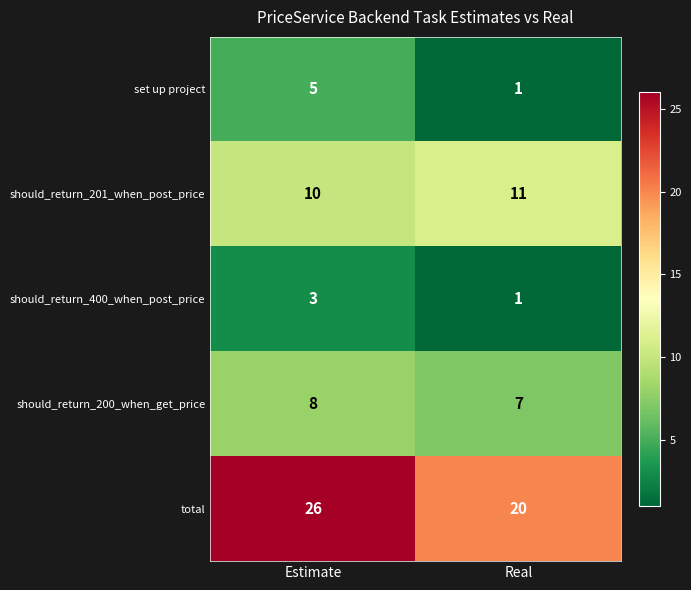

Reading right to left, transcribe all the data shown in this chart.

set up project: Real=1	Estimate=5
should_return_201_when_post_price: Real=11	Estimate=10
should_return_400_when_post_price: Real=1	Estimate=3
should_return_200_when_get_price: Real=7	Estimate=8
total: Real=20	Estimate=26